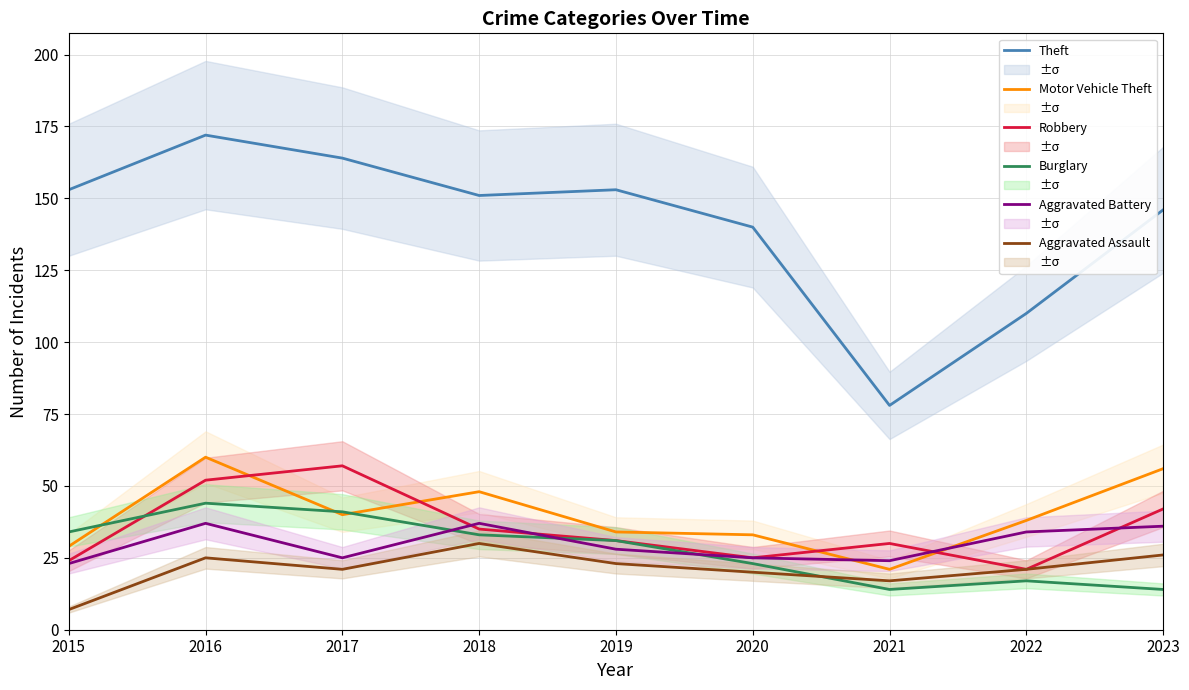

True or false: Motor Vehicle Theft and Aggravated Assault cross at least once.

False